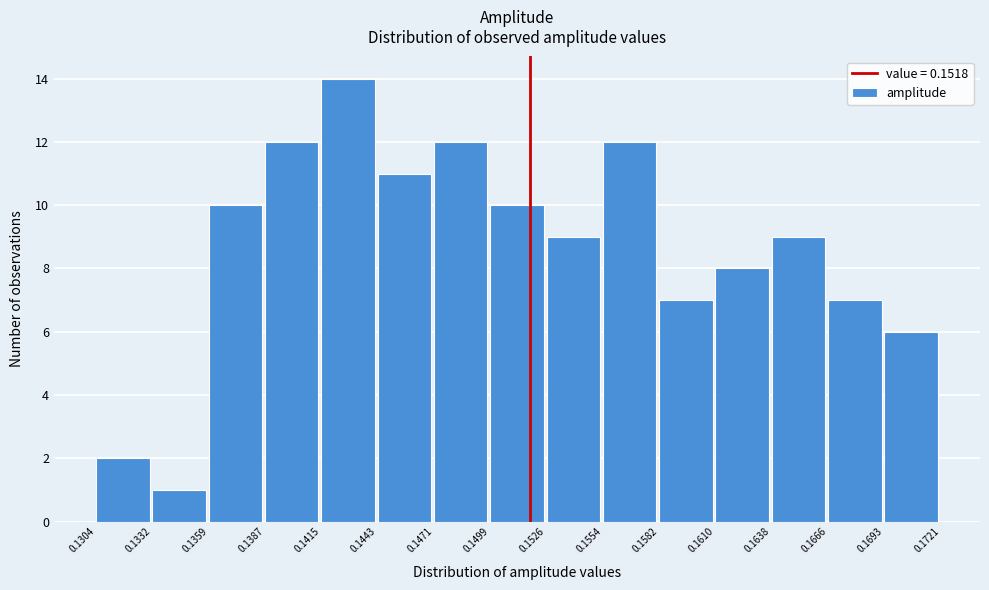

Over which range of the x-axis is the bar tallest?

0.1415 to 0.1443